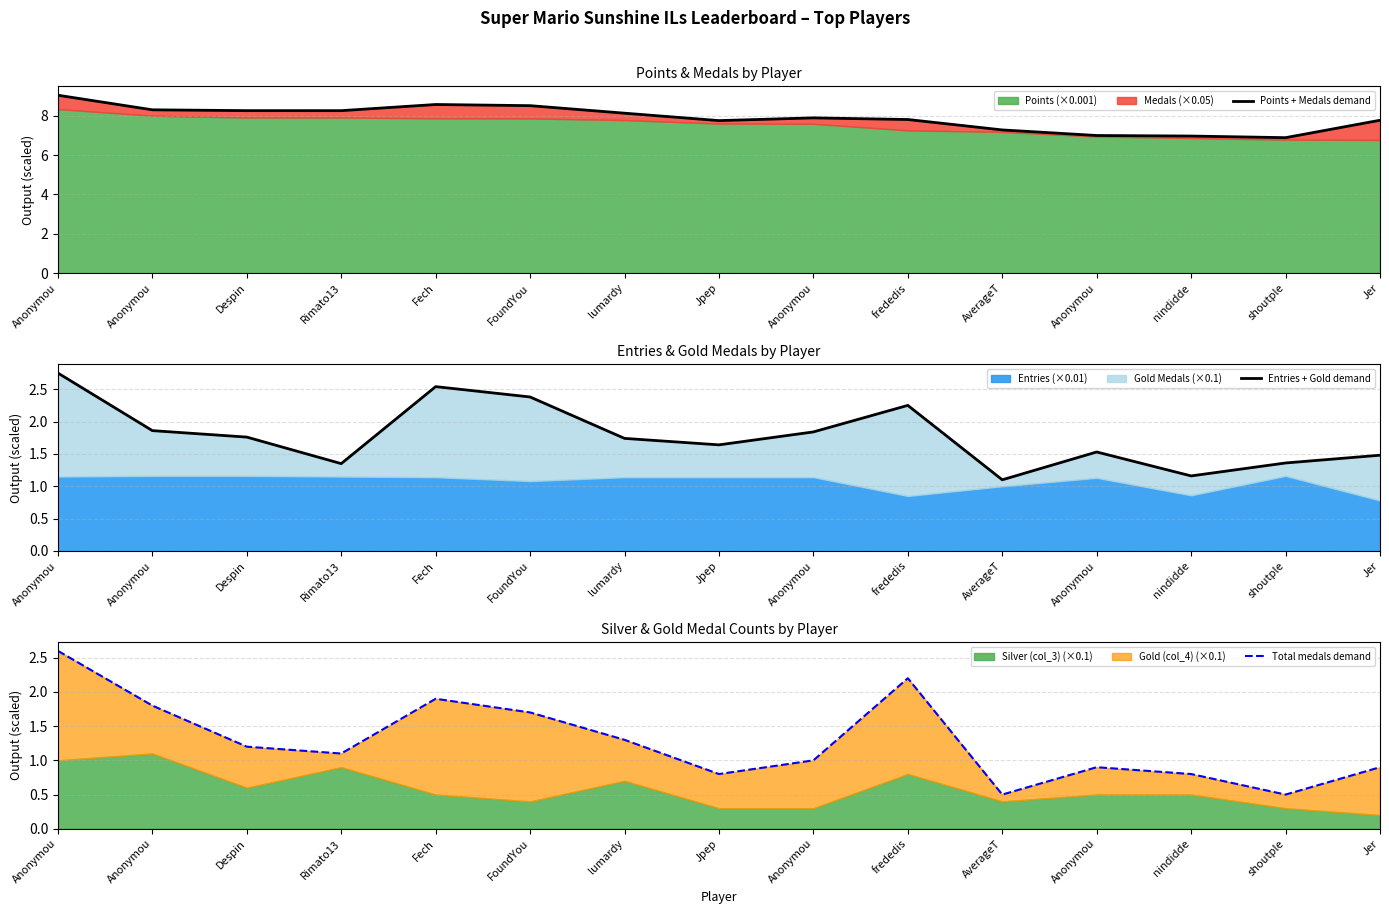

Which has a higher value, FoundYou or nindidde?

FoundYou